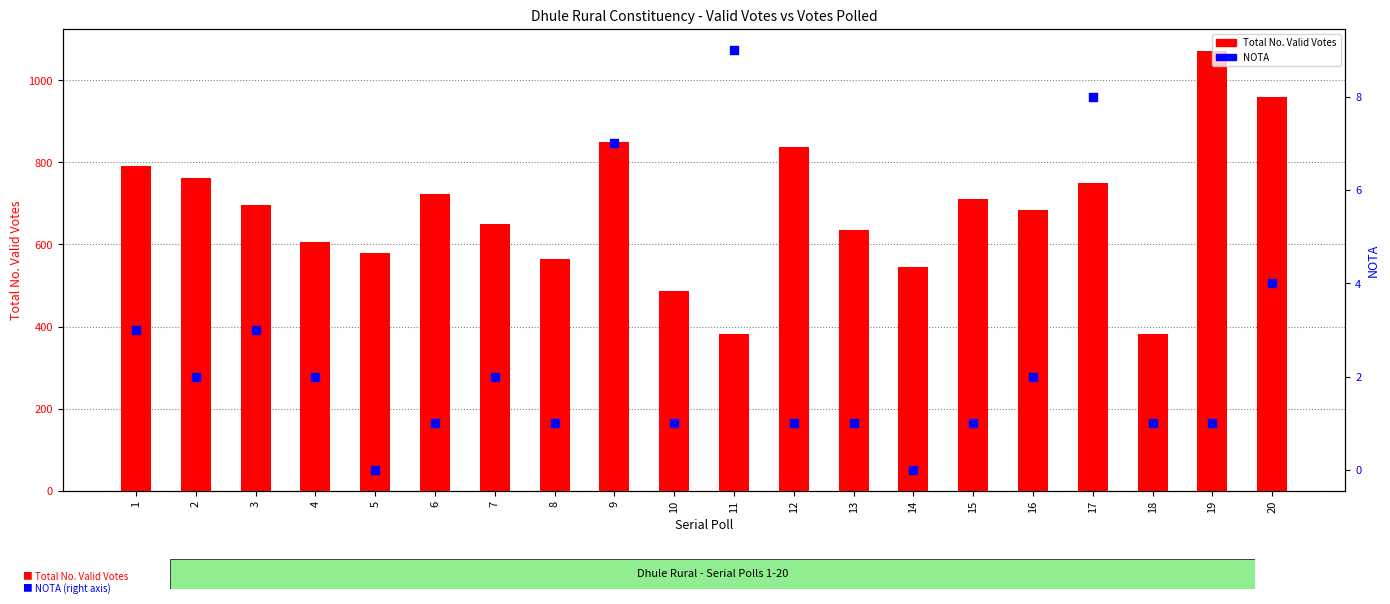

At how many categories does at least one series exceed 443?

18